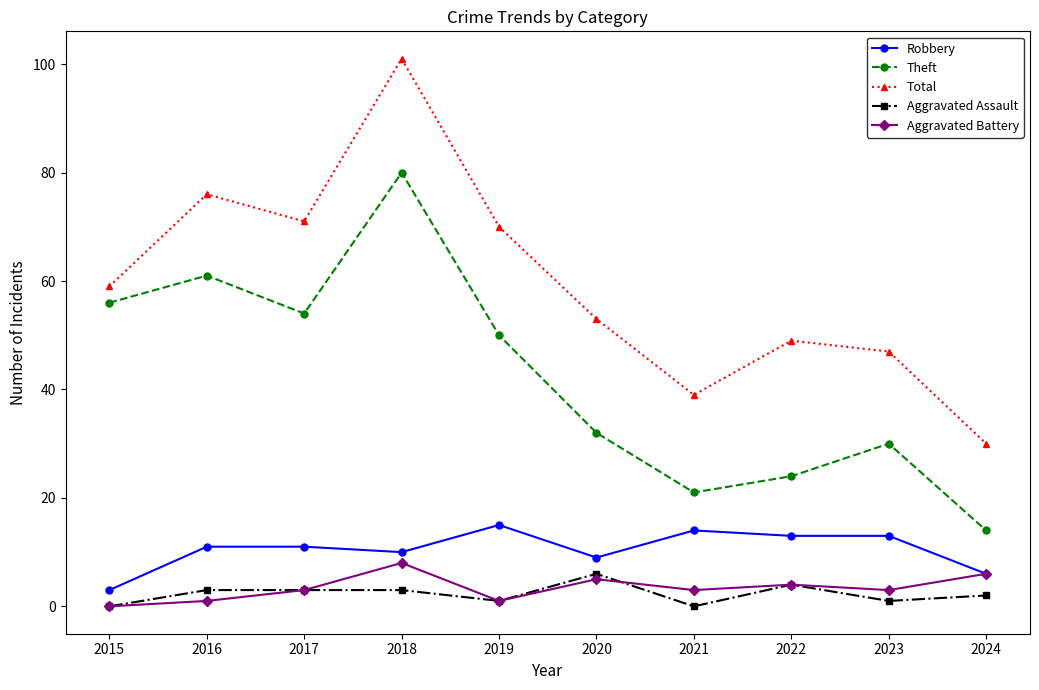

Is the value of Total at 2022 greater than the value of Theft at 2020?

Yes